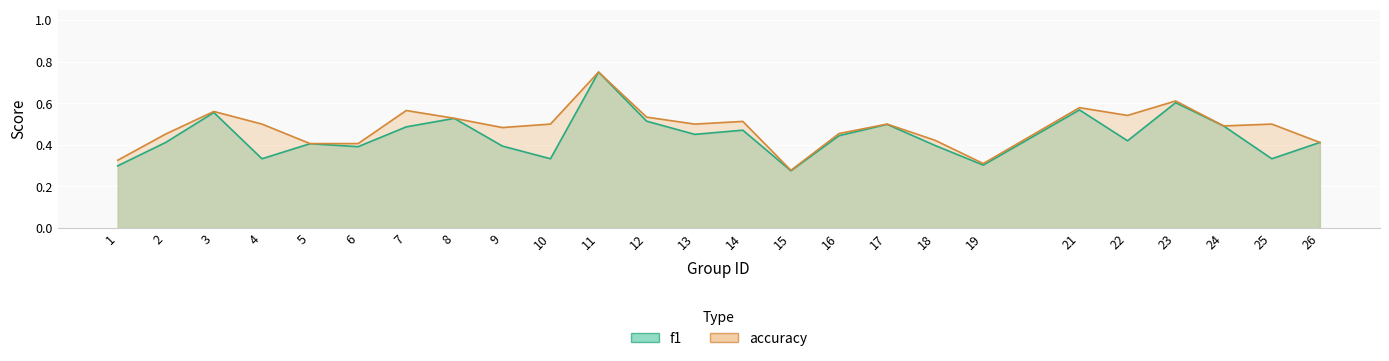

List the series in order of their overall mean, lowest first.

f1, accuracy